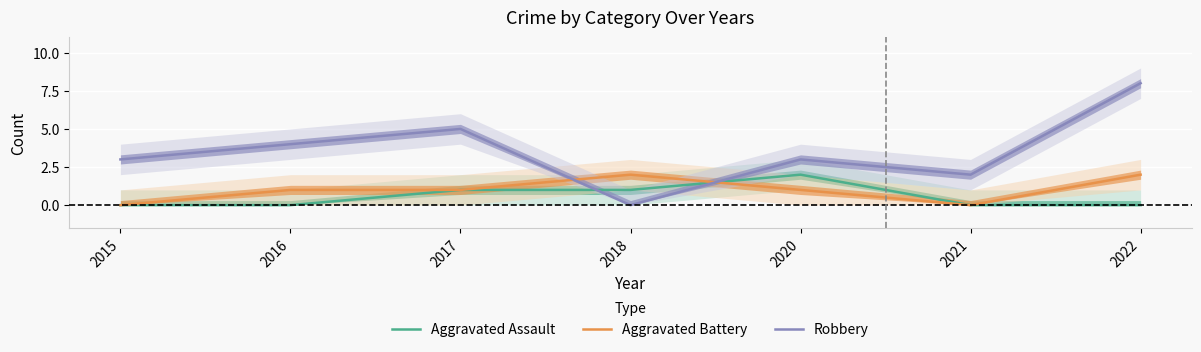

What are all the series names shown in the legend?

Aggravated Assault, Aggravated Battery, Robbery